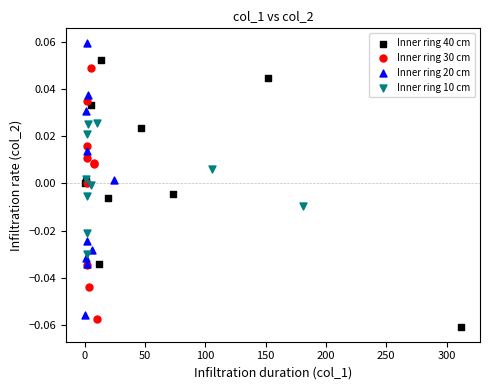

Which series reaches the maximum Y coordinate?

Inner ring 20 cm